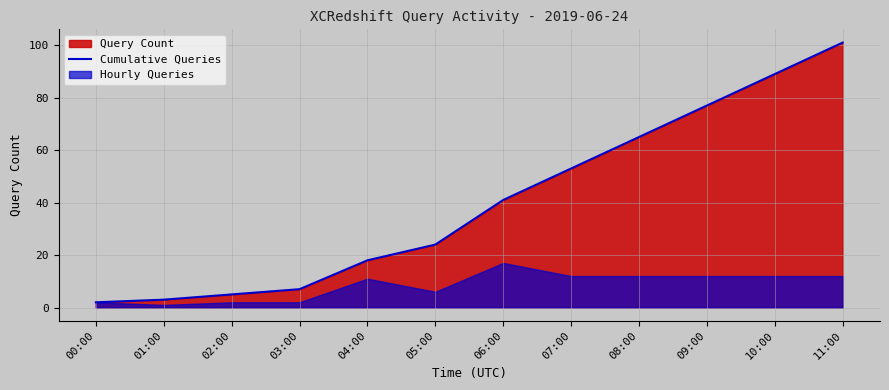

What position from the left is 09:00?

10